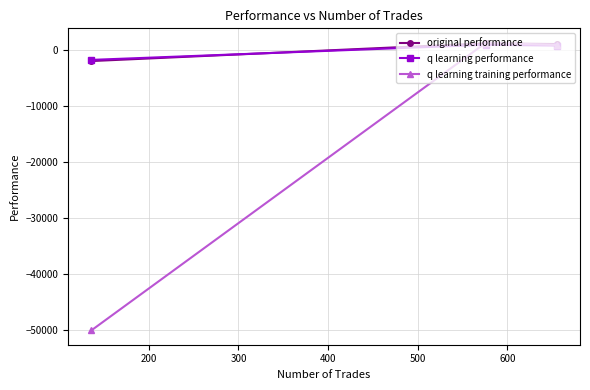

What is the value of the original performance point at the 3rd from the left?

1131.3